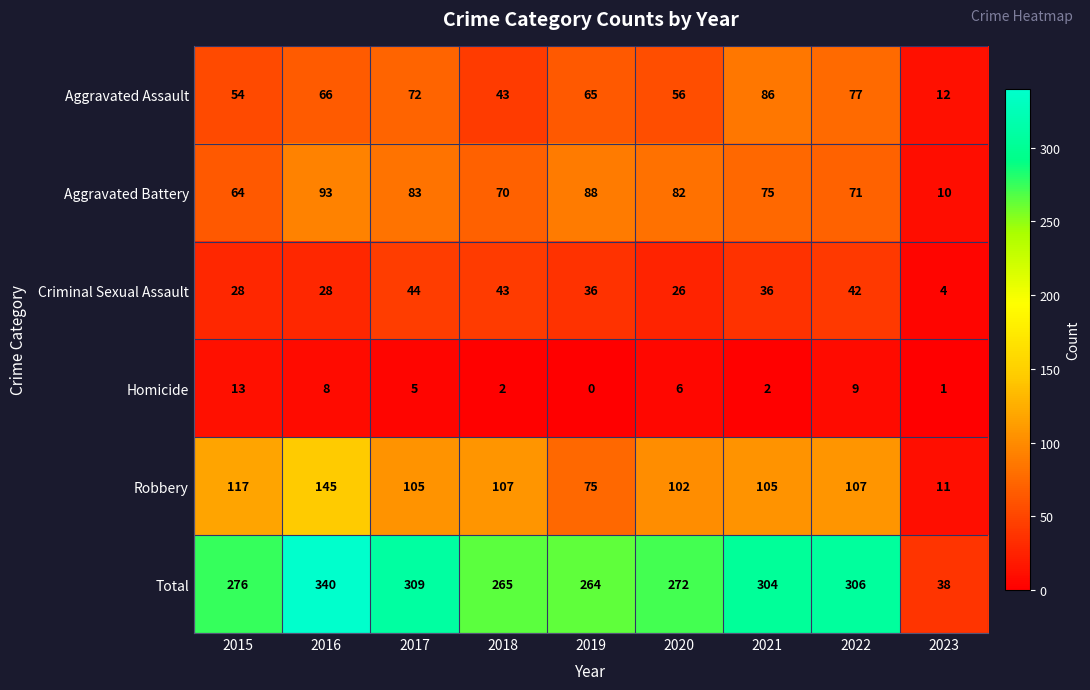

What is the highest value of the Robbery series?

145